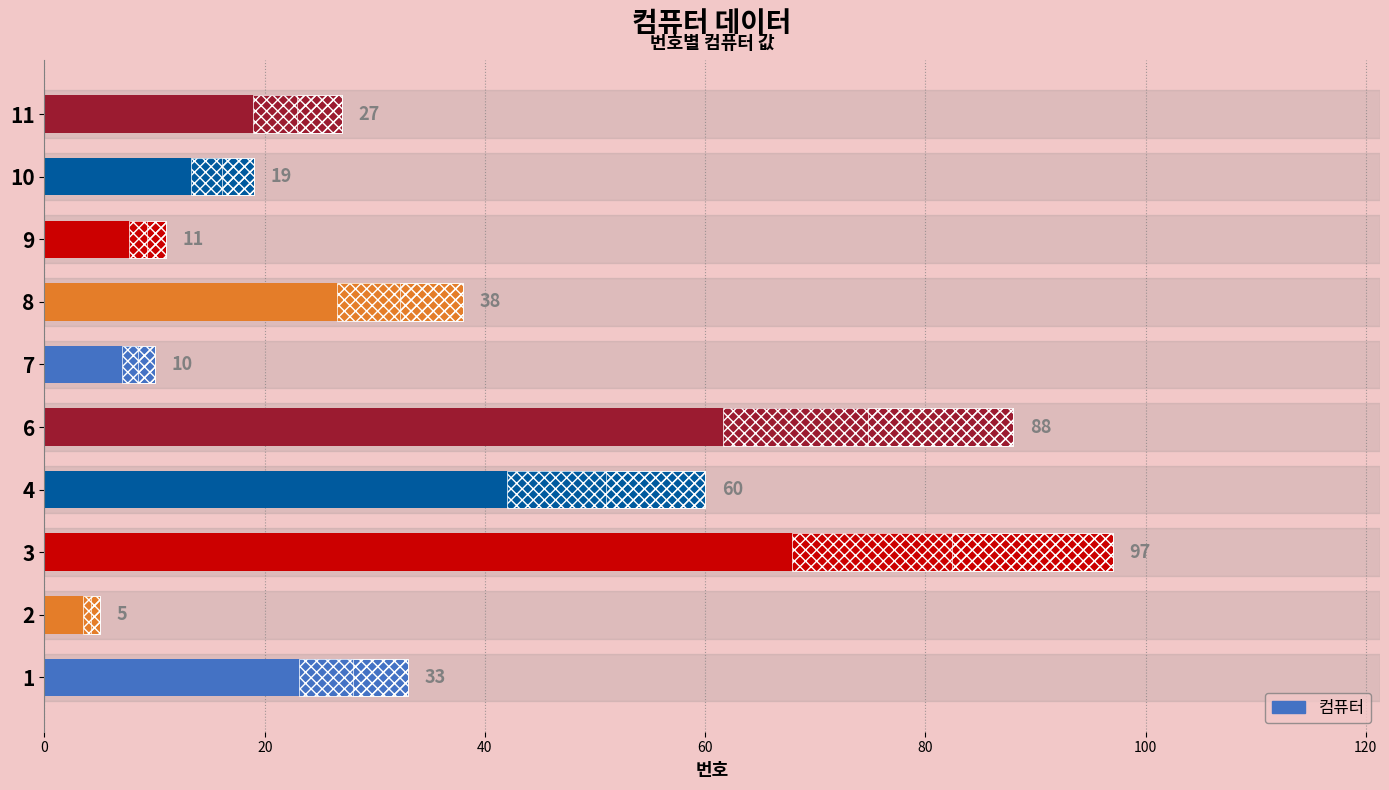

What is the approximate value at 7, to the nearest 5?

10